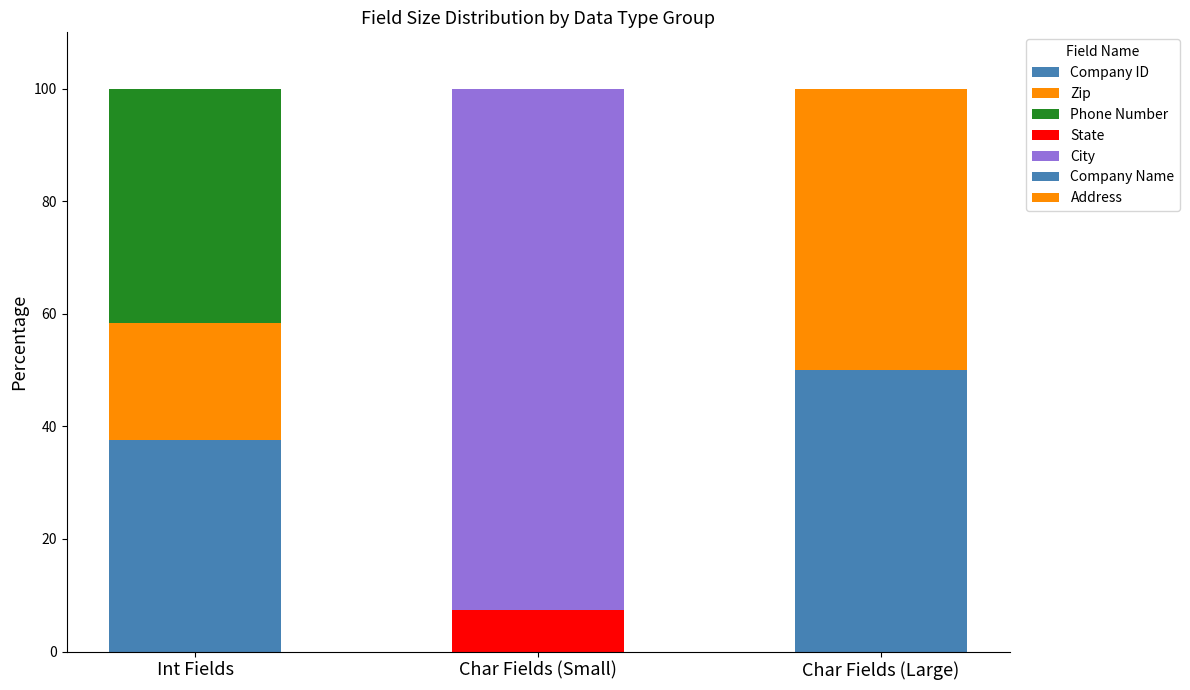

How many distinct data groups are displayed?

7